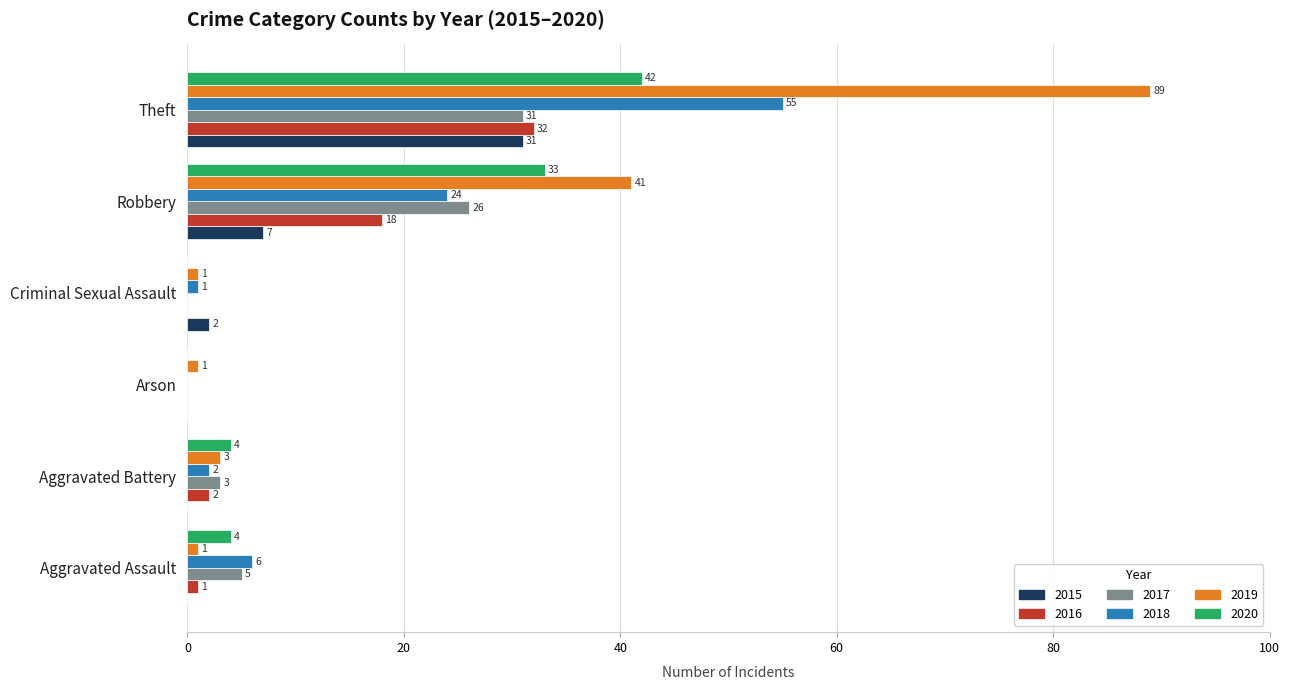

What are all the series names shown in the legend?

2015, 2016, 2017, 2018, 2019, 2020